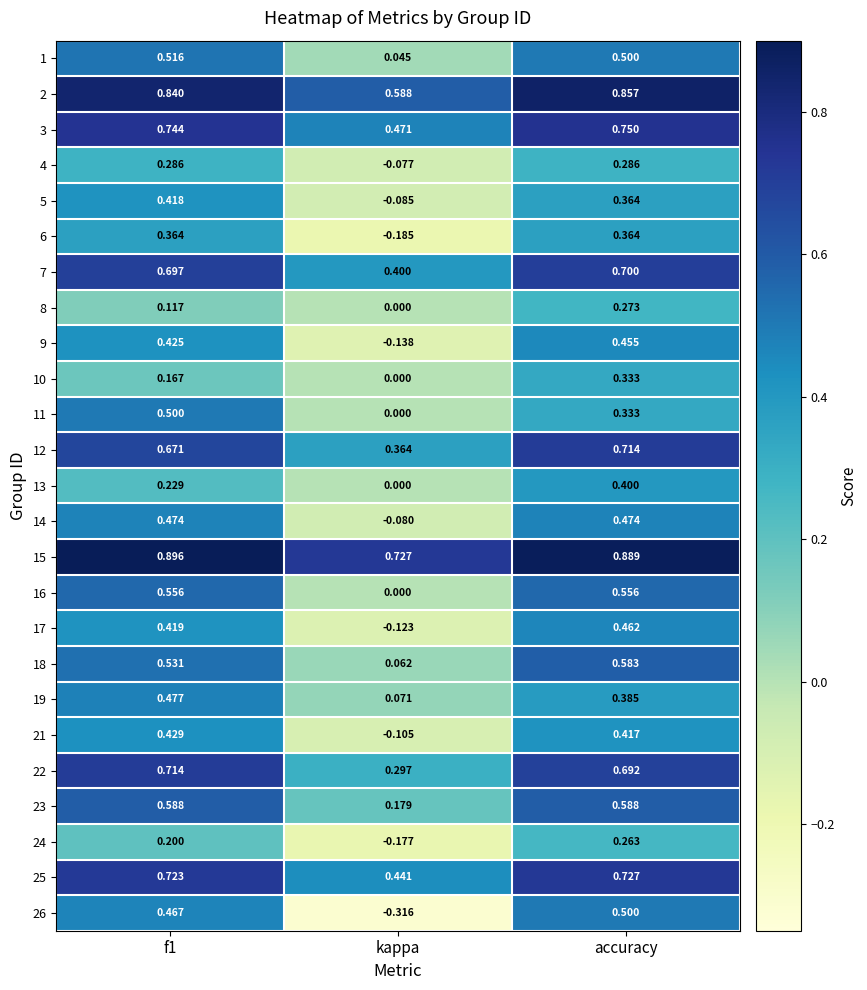

Which category has the lowest value in the 3 series?

kappa